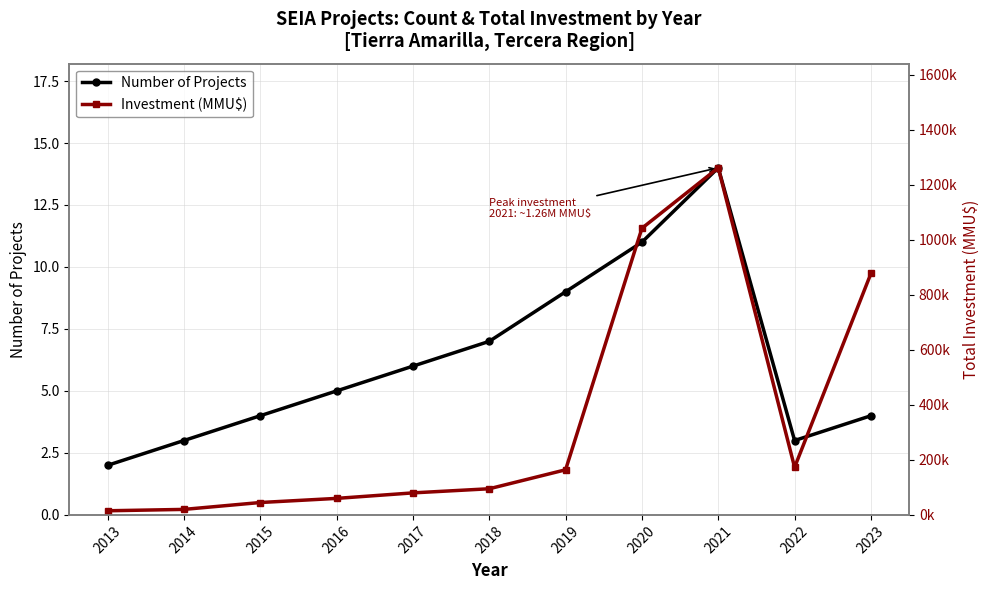

At how many categories does at least one series exceed 1076956?

1